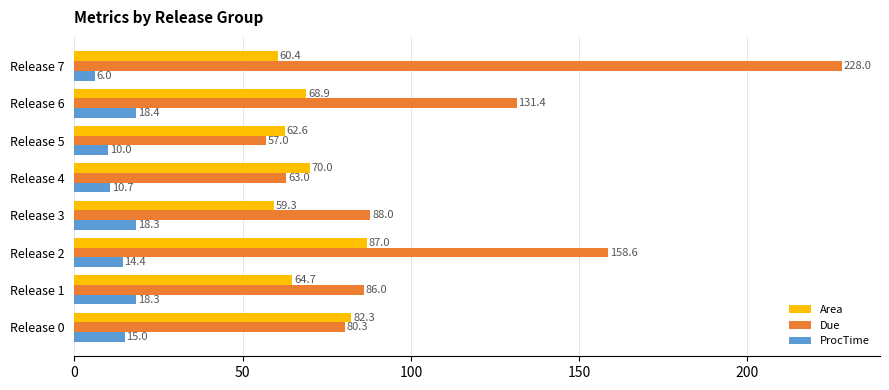

At which label does Area reach its peak?

Release 2